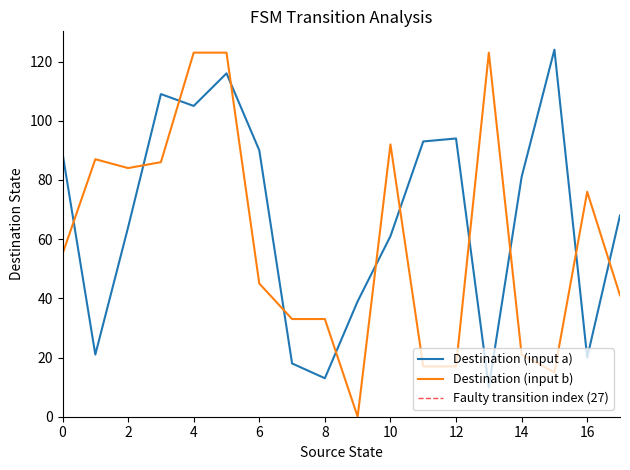

Reading left to right, transcribe all the data shown in this chart.

Destination (input a): 0=89	1=21	2=64	3=109	4=105	5=116	6=90	7=18	8=13	9=39	10=61	11=93	12=94	13=10	14=81	15=124	16=20	17=68
Destination (input b): 0=55	1=87	2=84	3=86	4=123	5=123	6=45	7=33	8=33	9=0	10=92	11=17	12=17	13=123	14=21	15=15	16=76	17=41